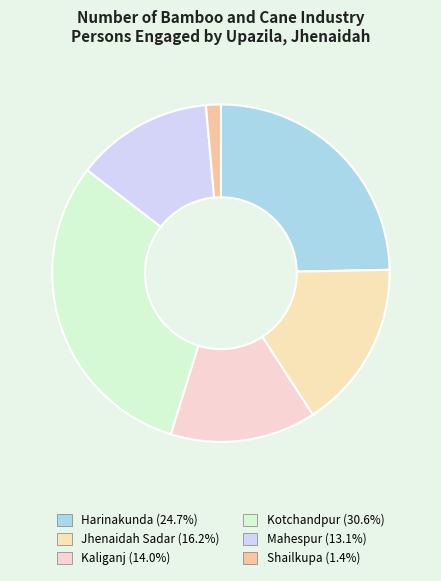

Which category has the smallest portion of the pie?

Shailkupa